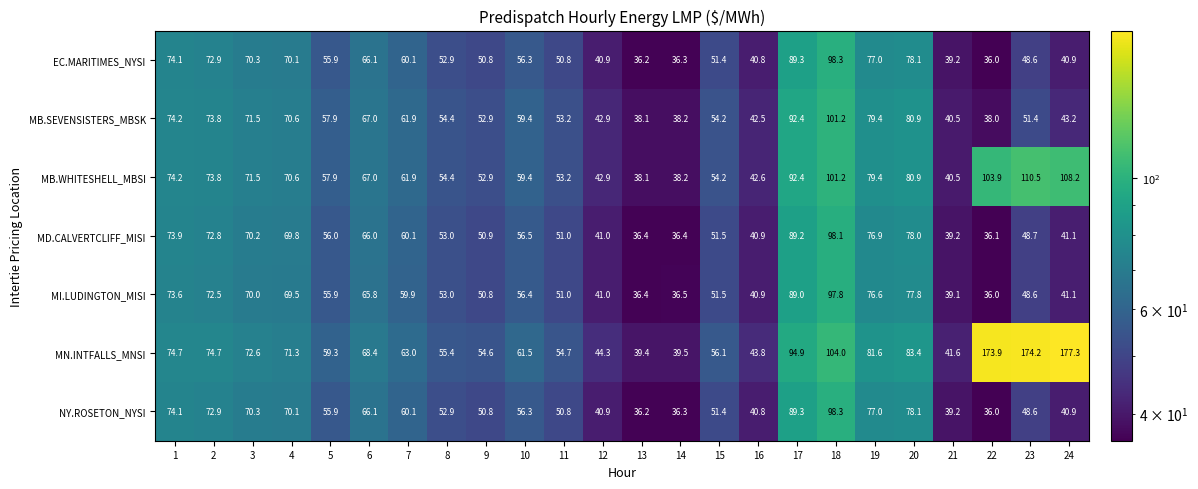

Is it true that MD.CALVERTCLIFF_MISI equals 20.8 at 21?

False